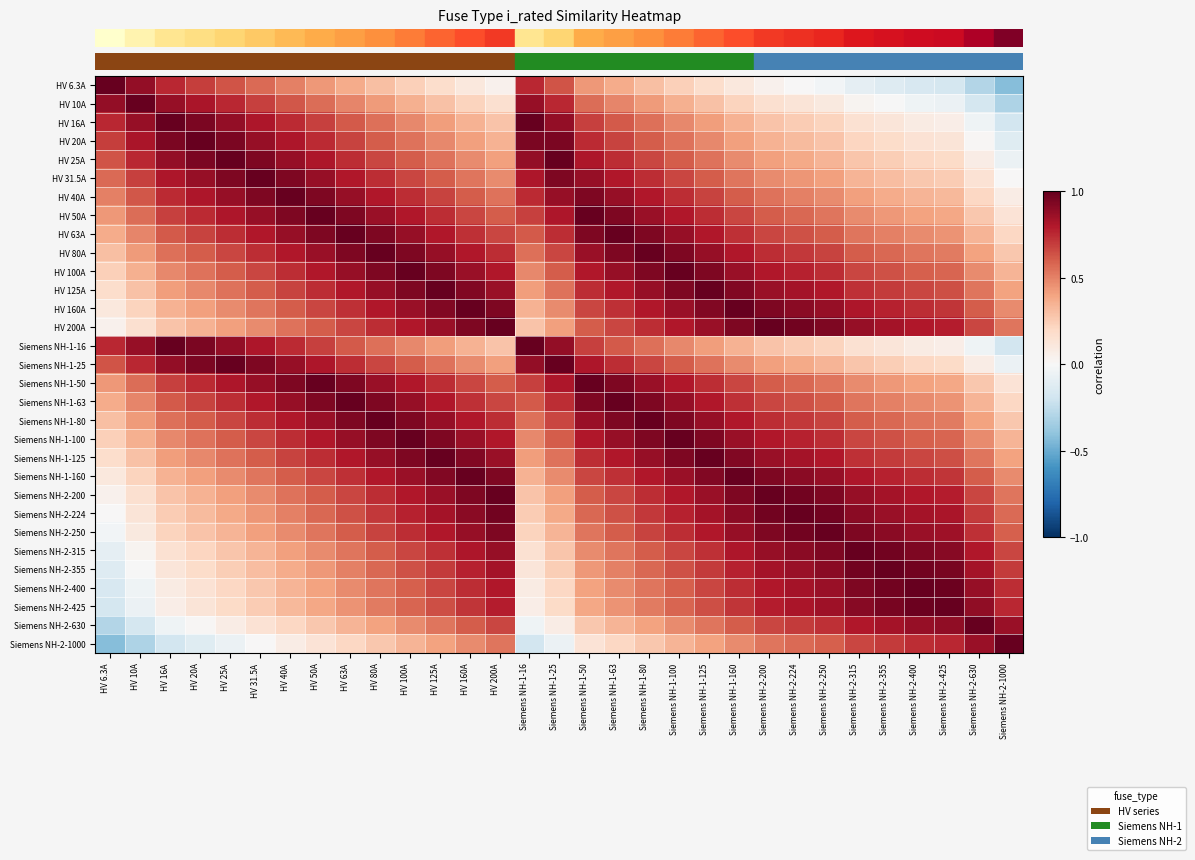

What is the minimum value shown in the chart?

-0.4